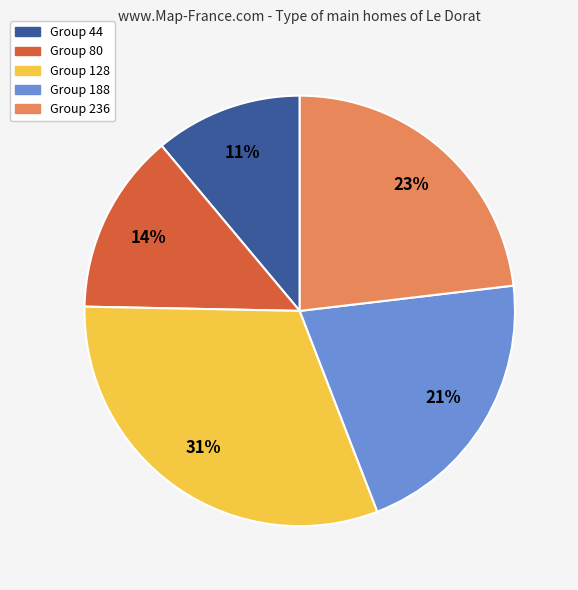

To the nearest percent, what is the difference between the largest and smallest slice percentages?

20%